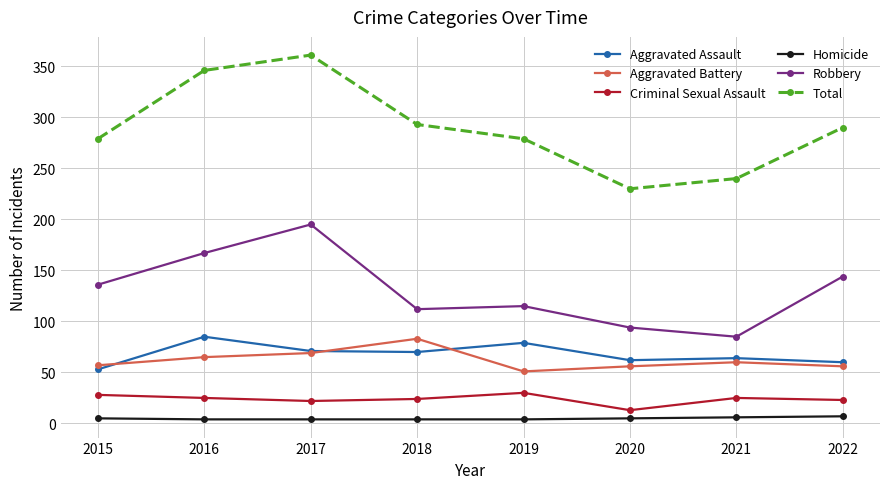

At which category does the chart reach its peak across all series?

2017